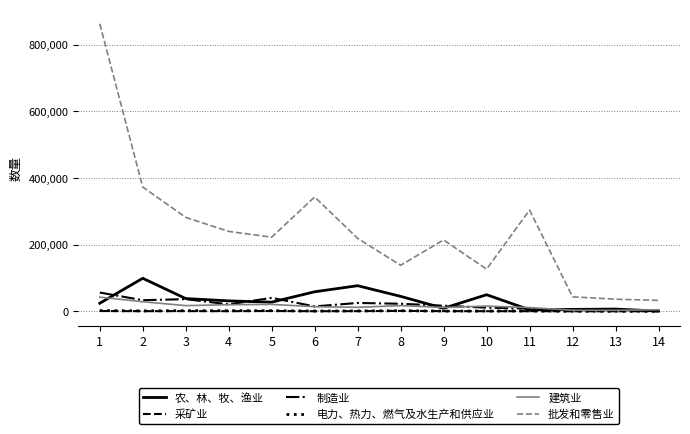

The value of 制造业 at 3 is 36522. True or false?

True